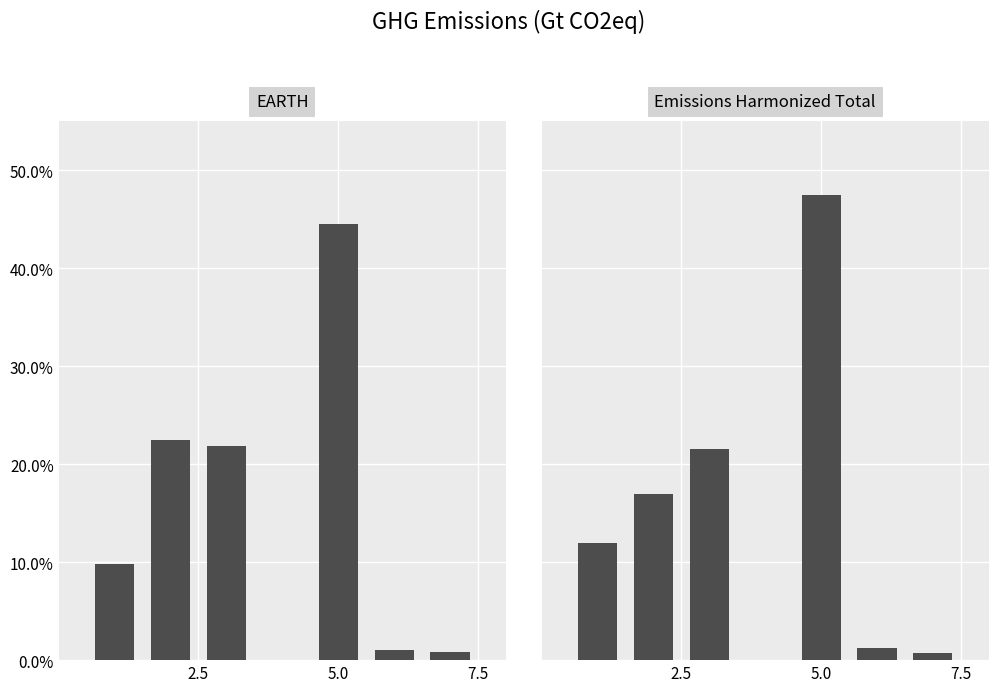

At how many categories does at least one series exceed 2?

4